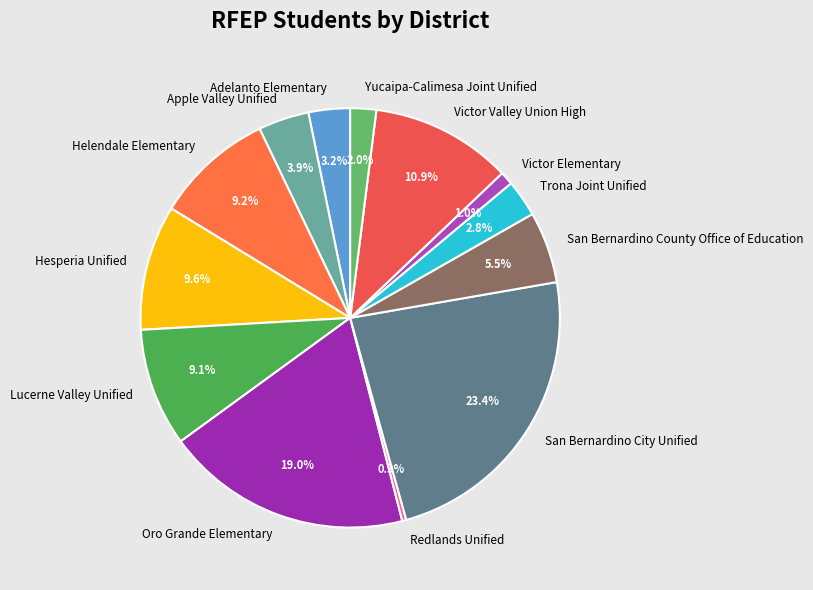

To the nearest percent, what is the difference between the San Bernardino County Office of Education and San Bernardino City Unified slice percentages?

18%